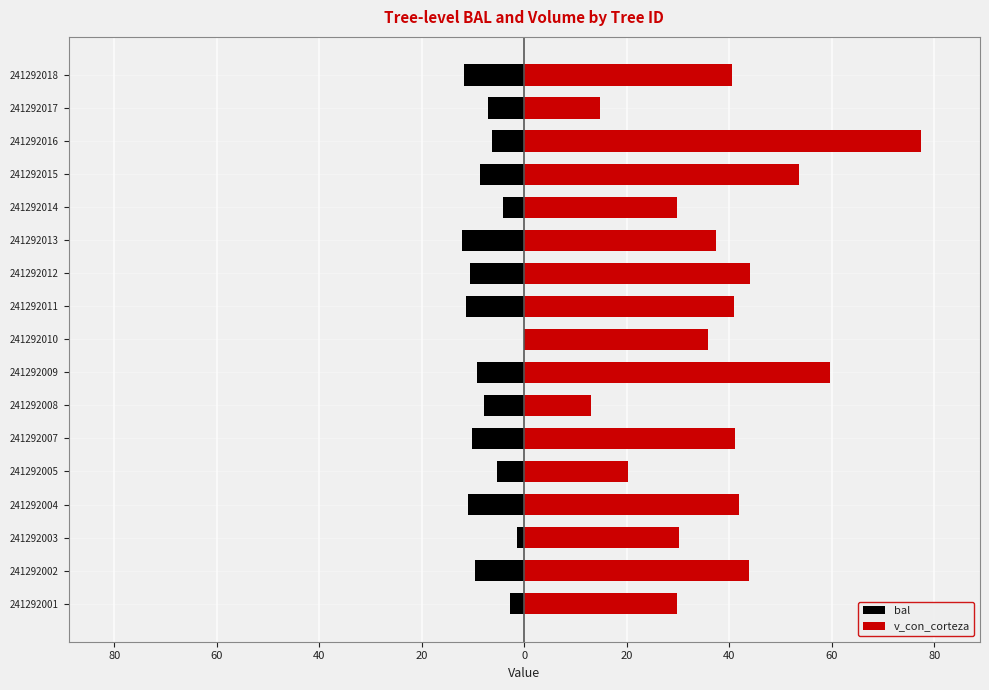

Which series changed the most between 241292009 and 241292010?

v_con_corteza